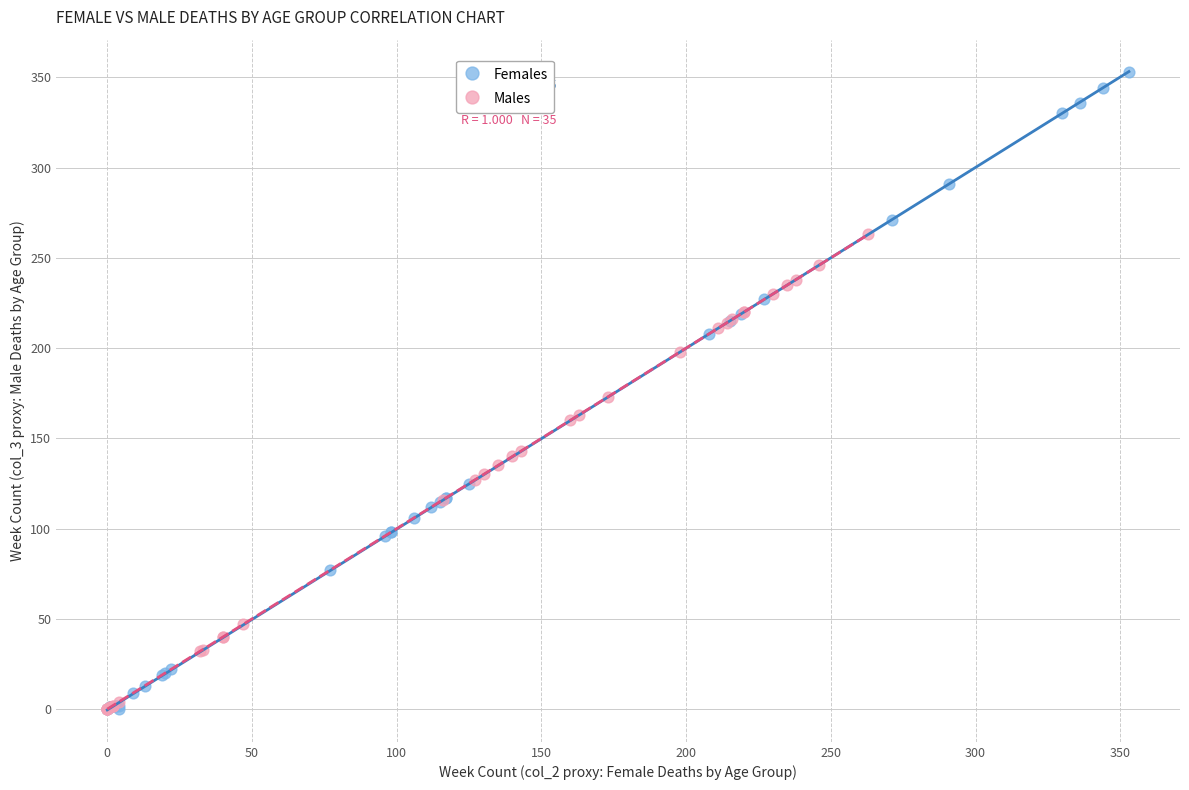

Which series reaches the maximum Y coordinate?

Females